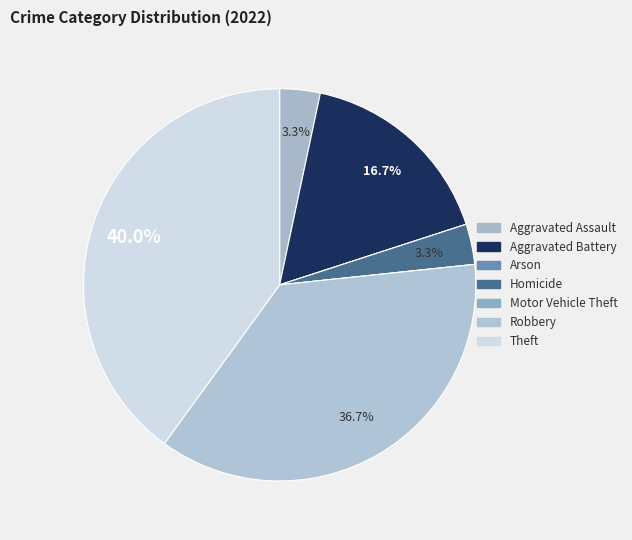

How many slices are in this pie chart?

7